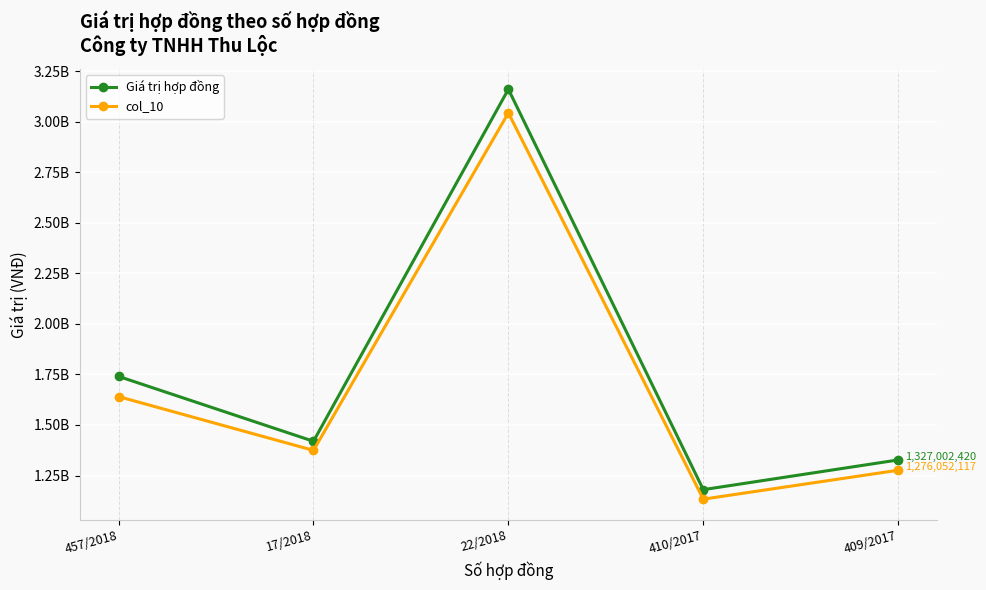

Which series has the largest range (max minus min)?

Giá trị hợp đồng